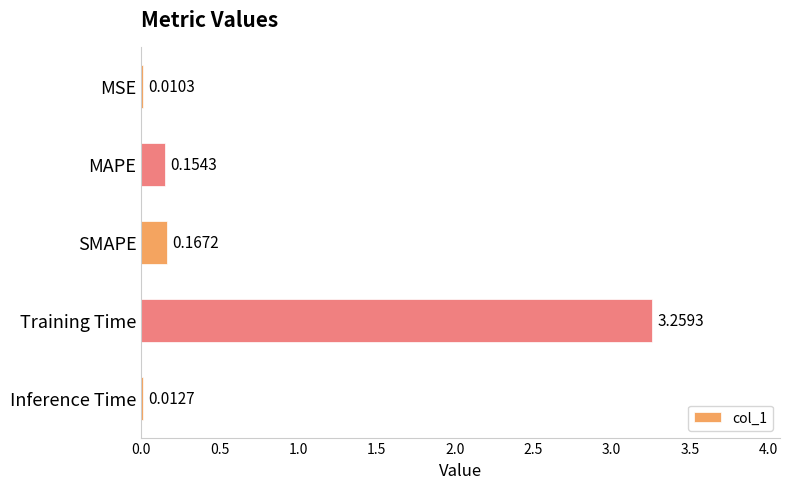

What is the sum of the values at Training Time and SMAPE?

3.4